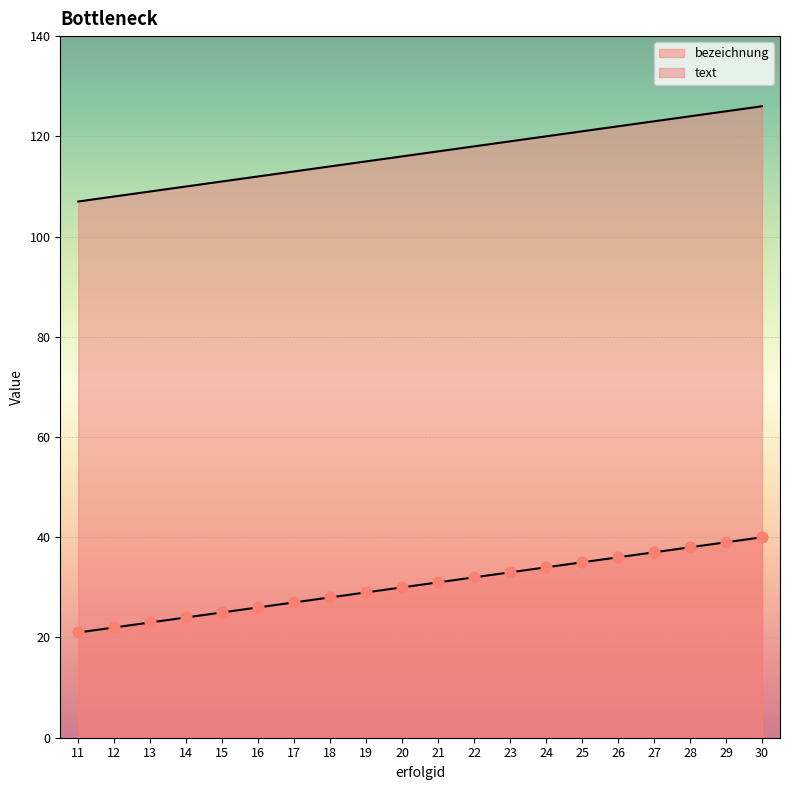

Which series contains the lowest Y value?

bezeichnung